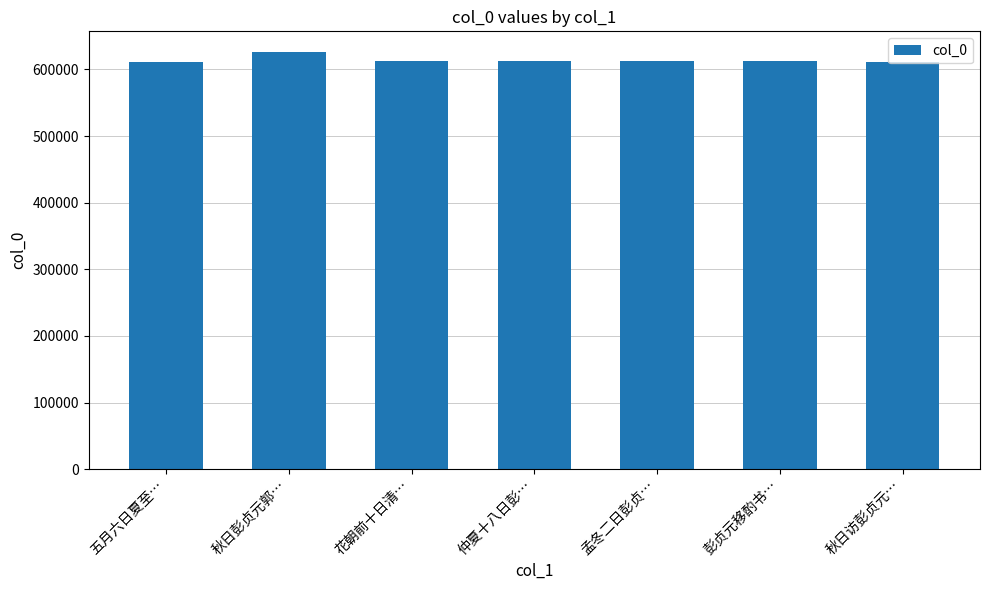

At which category does the chart reach its peak across all series?

秋日彭贞元郭…